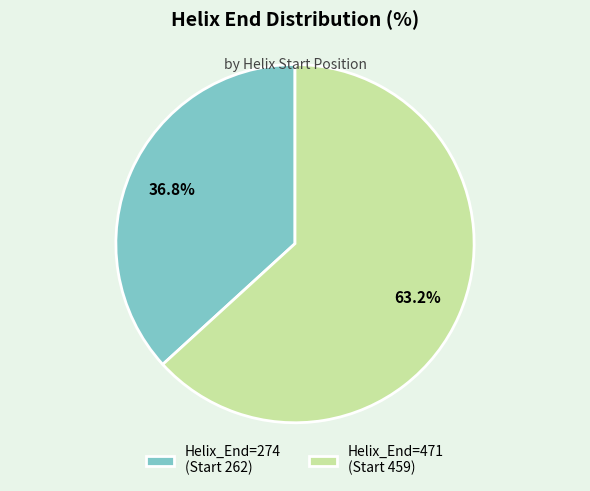

Approximately how many times larger is the value at Helix_End=274 (Start 262) compared to Helix_End=471 (Start 459)?

0.6